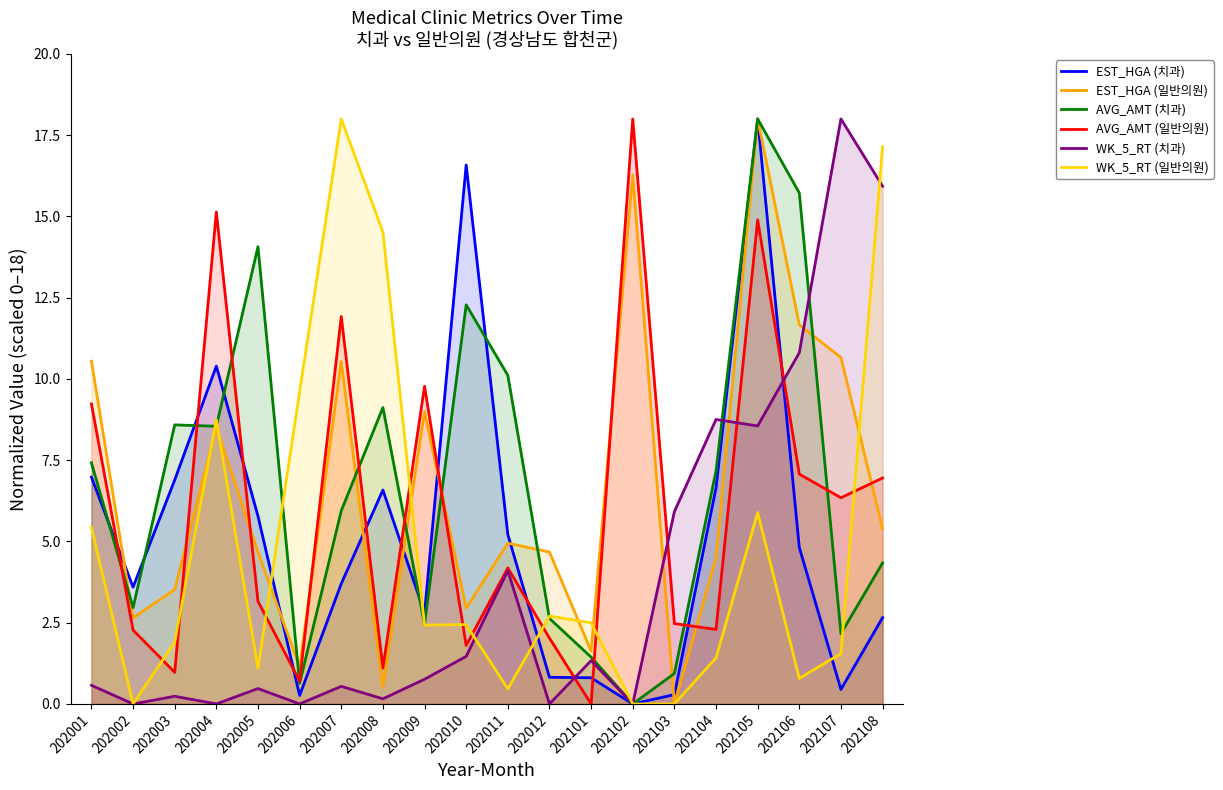

What are all the series names shown in the legend?

EST_HGA (치과), EST_HGA (일반의원), AVG_AMT (치과), AVG_AMT (일반의원), WK_5_RT (치과), WK_5_RT (일반의원)